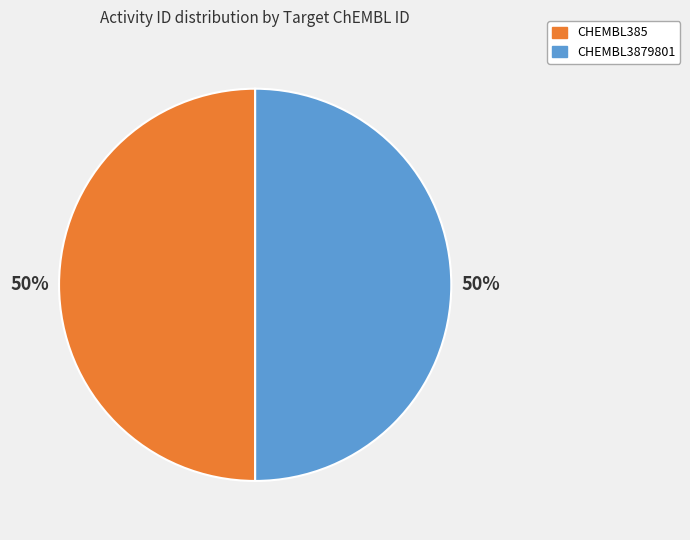

What percentage is the CHEMBL3879801 slice, to the nearest percent?

50%